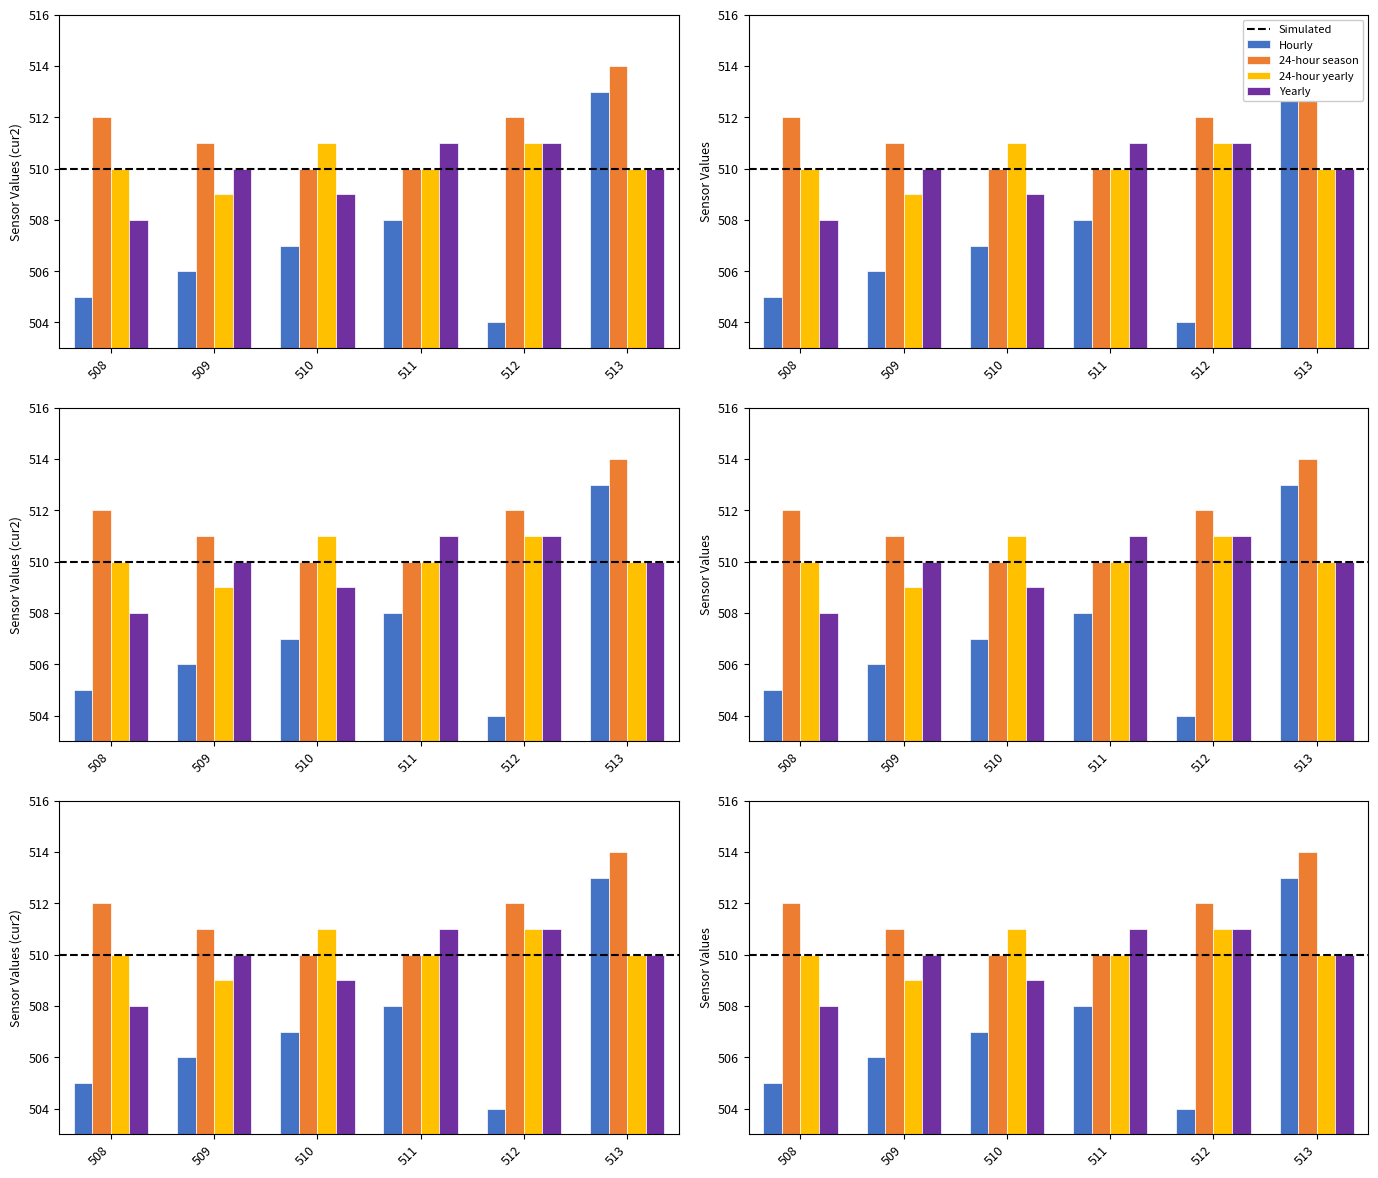

What is the sum of the Yearly values at 511 and 512?

1022